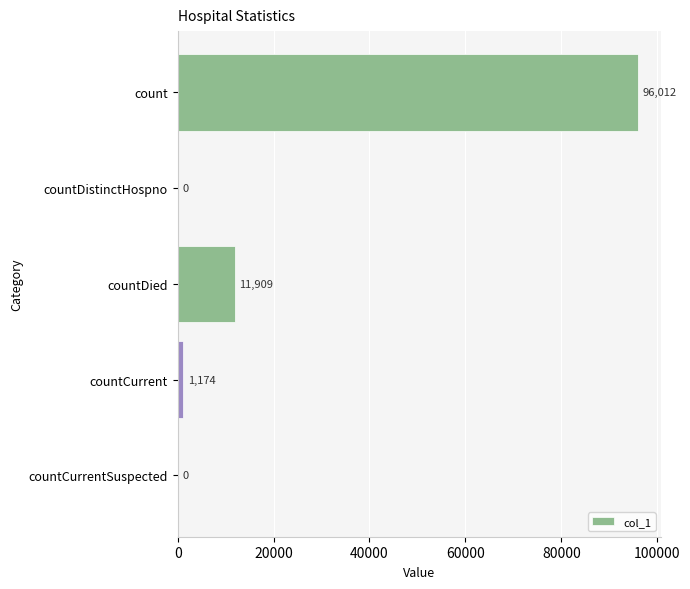

Between count and countCurrentSuspected, which is larger?

count